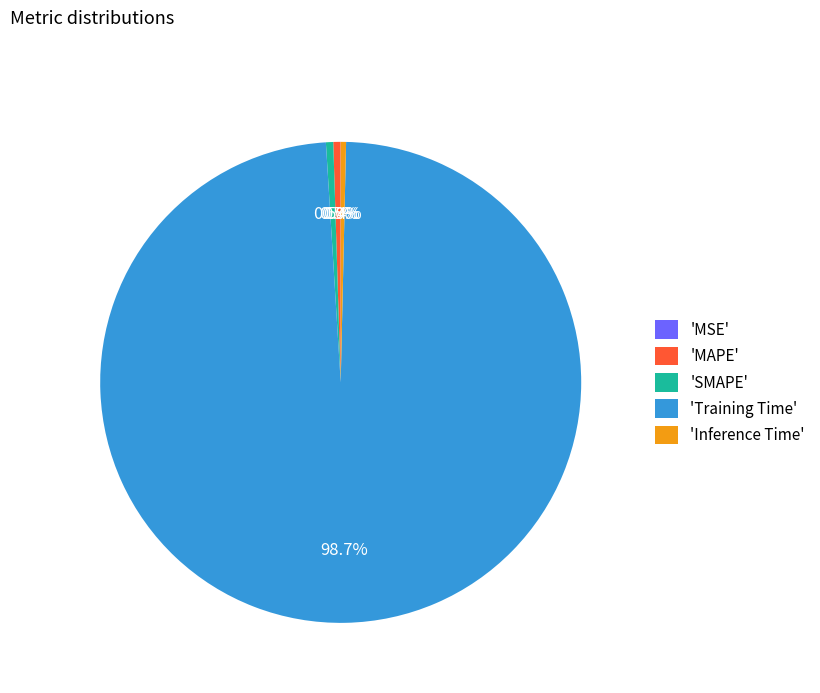

Which category has the biggest portion of the pie?

'Training Time'